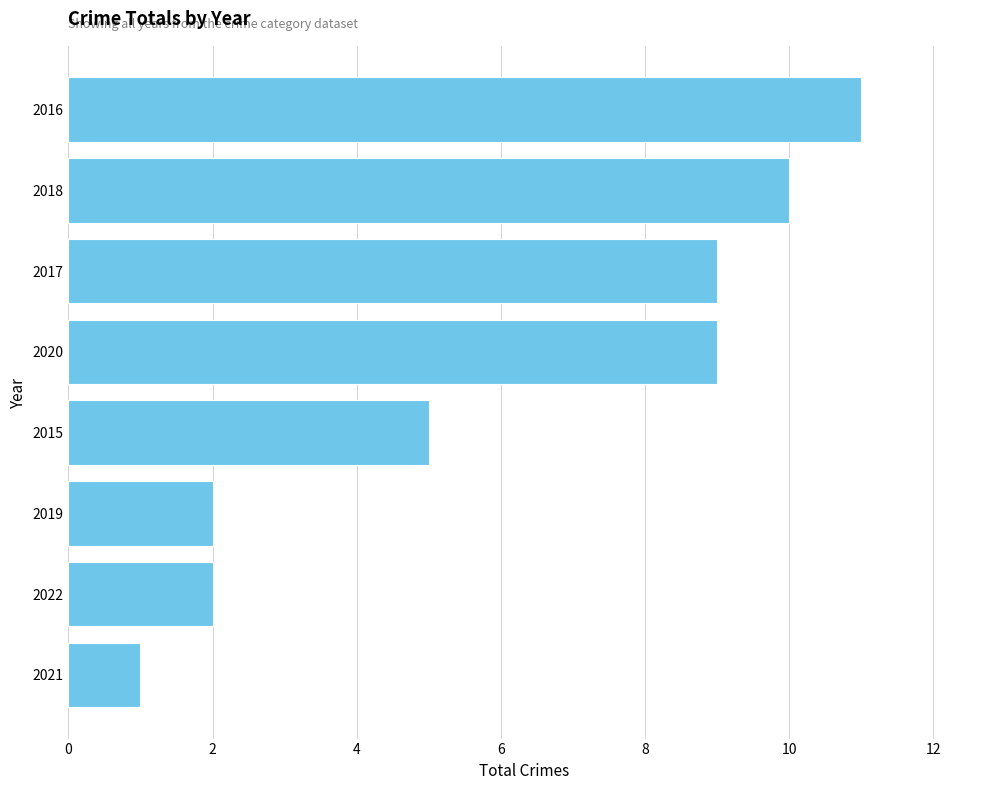

The value at 2016 is 19. True or false?

False